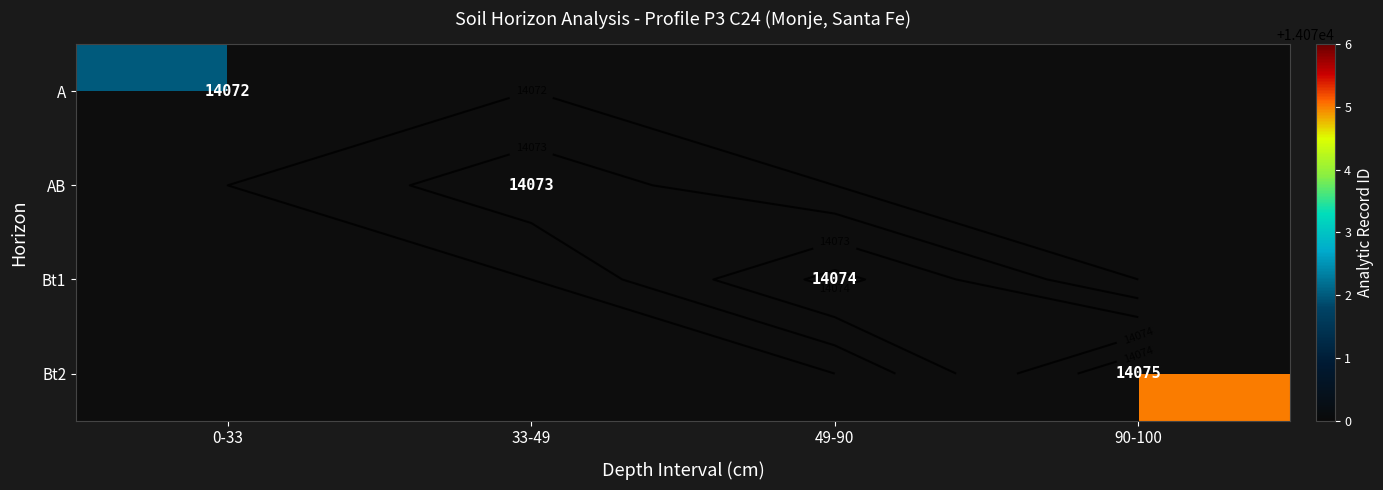

The value of AB at 33-49 is 14073.0. True or false?

True